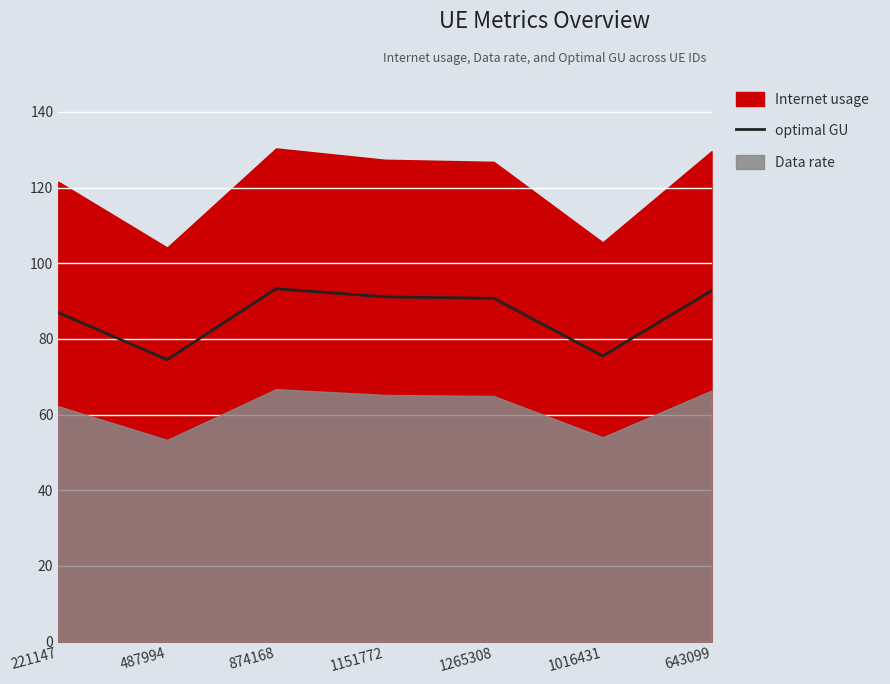

Is it true that the value at 1265308 is 37.7?

False